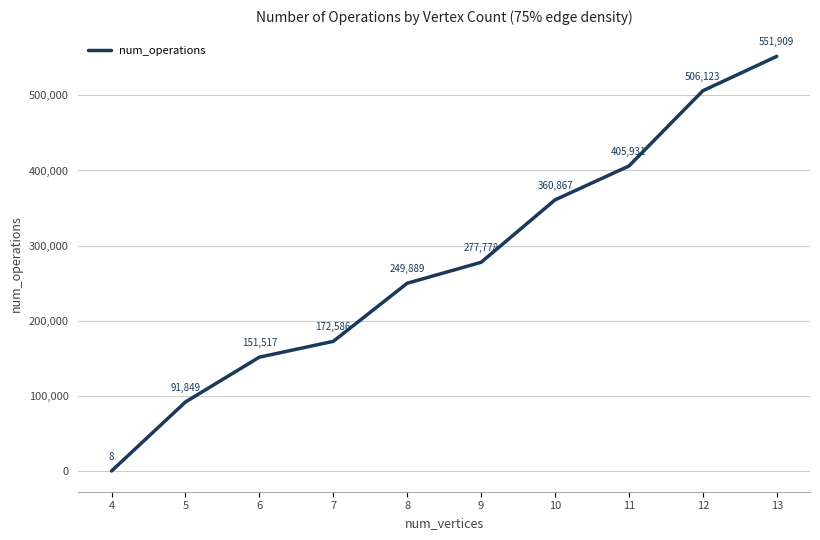

How many lines are shown in the chart?

1